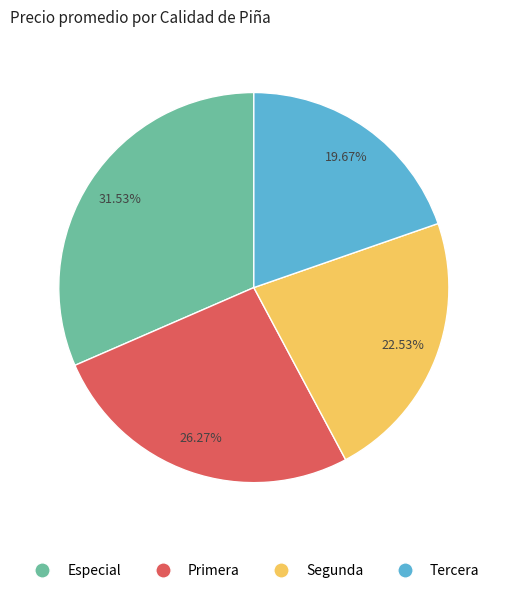

Is there a majority slice in this chart?

No